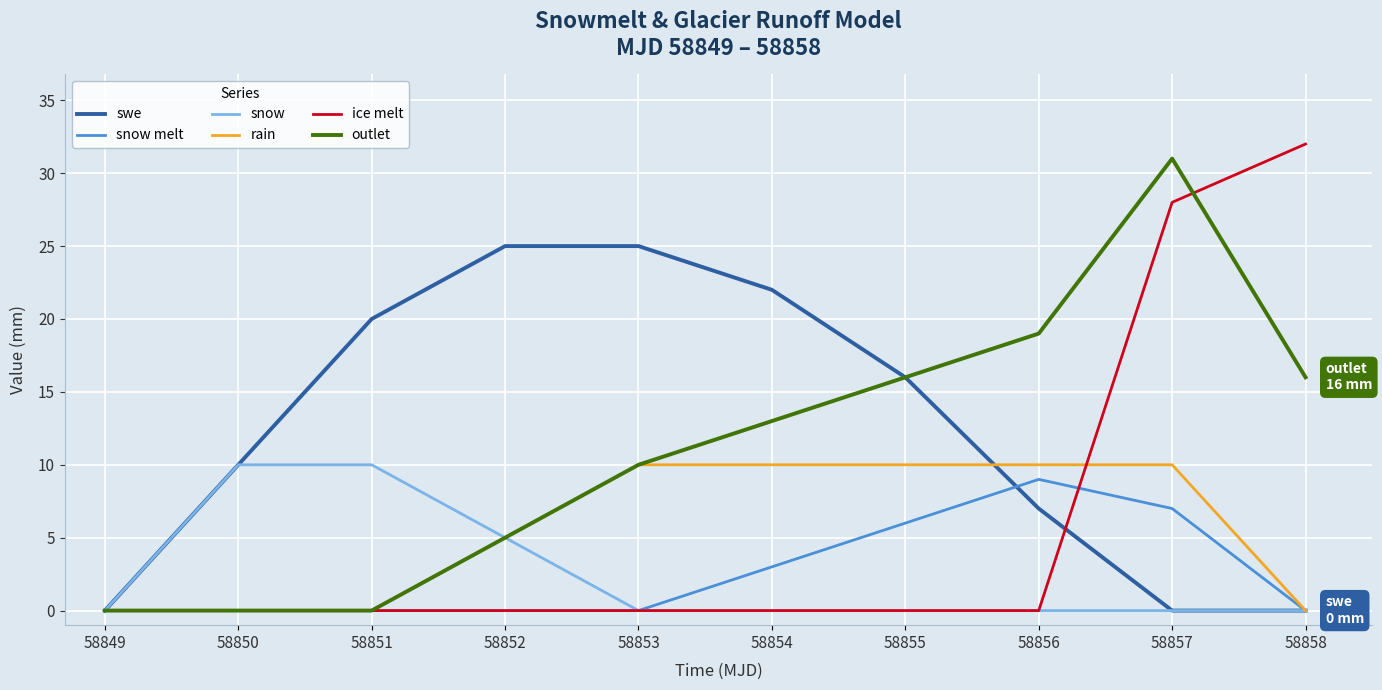

What are all the series names shown in the legend?

swe, snow melt, snow, rain, ice melt, outlet